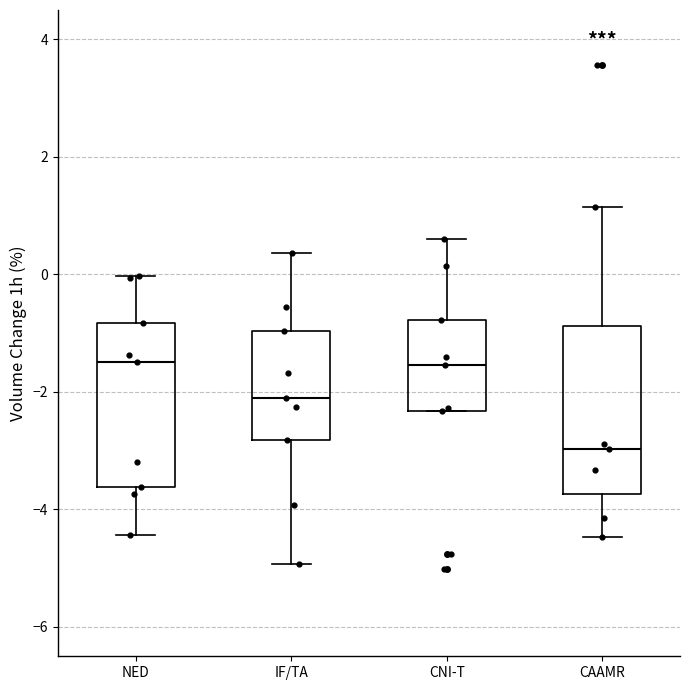

Reading left to right, read every box against the y-axis: the position of its median line, the range the box covers, and the ends of its whiskers. The values are not printed on the chart, so give them approximately, as read against the axis.

NED: median -1.4, box -3.6 to -0.8, whiskers -4.4 to 0.0
IF/TA: median -2.0, box -2.8 to -1.0, whiskers -5.0 to 0.4
CNI-T: median -1.6, box -2.4 to -0.8, whiskers -2.4 to 0.6
CAAMR: median -3.0, box -3.8 to -0.8, whiskers -4.4 to 1.2